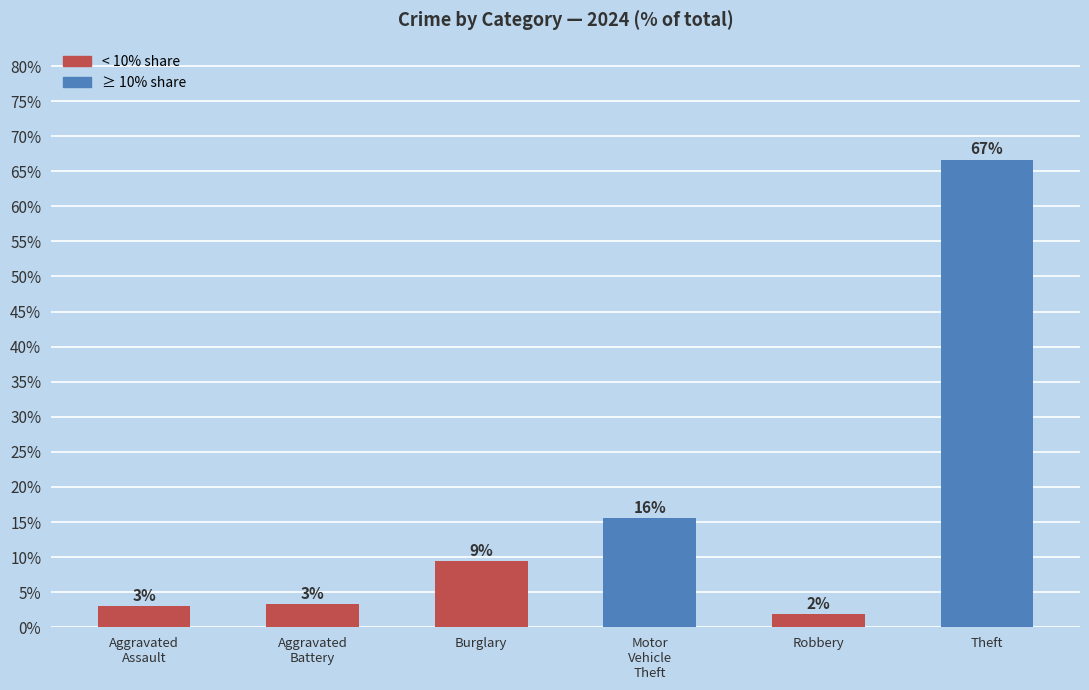

Which label corresponds to the largest value in the chart?

Theft